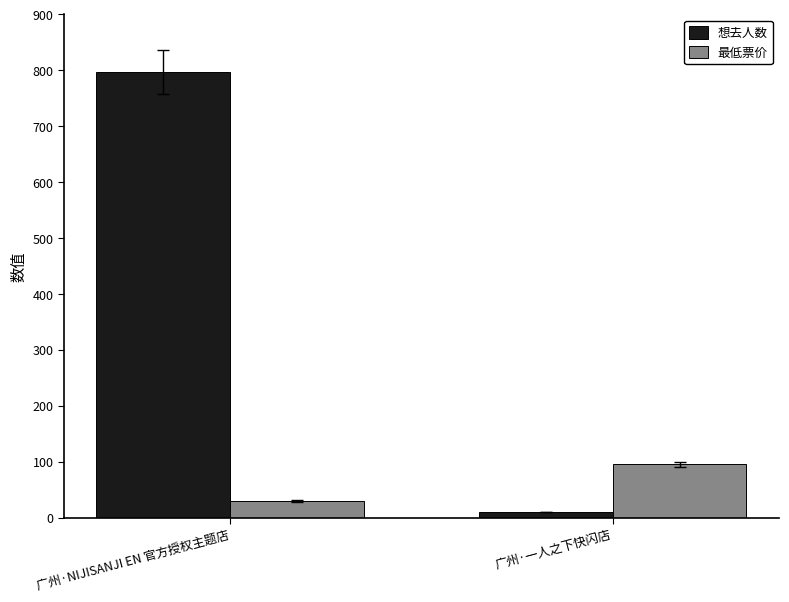

Rank the series by their maximum value, from highest to lowest.

想去人数, 最低票价